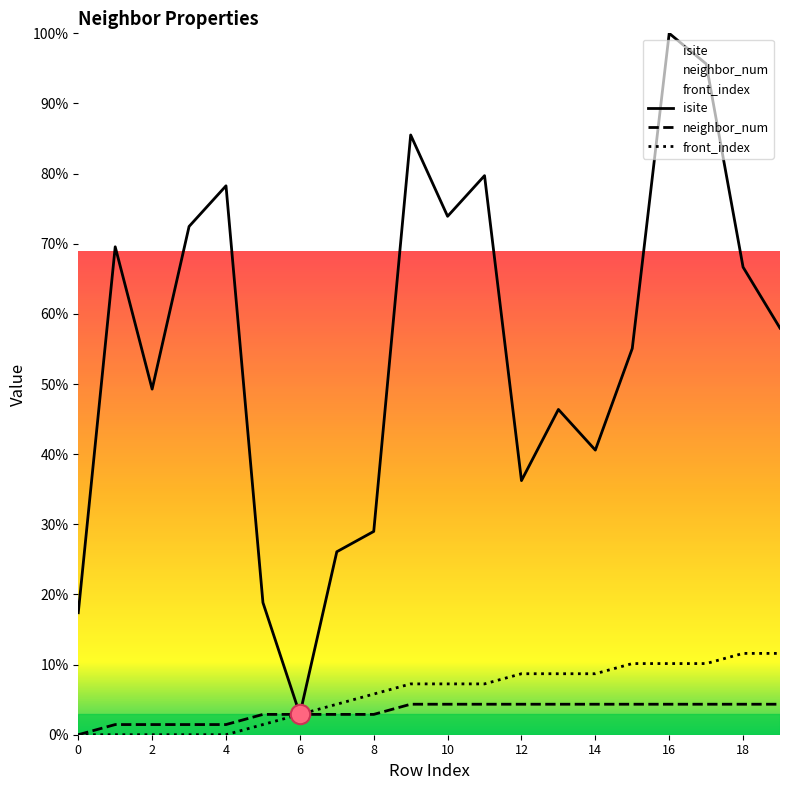

The value of front_index at 1 is -7.9. True or false?

False